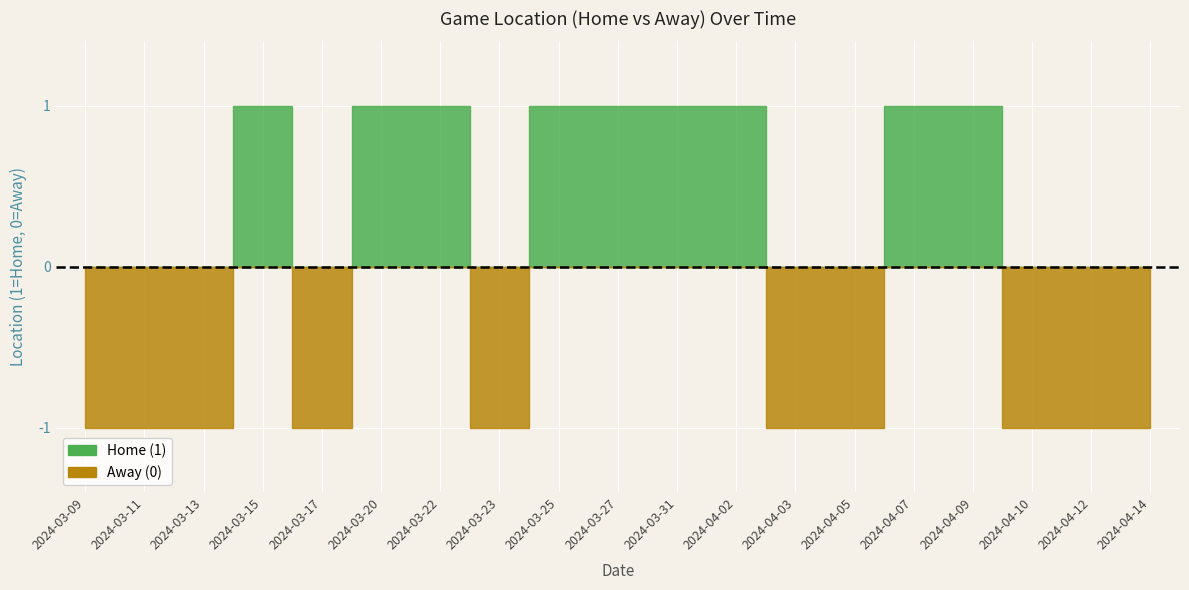

At which category does the data reach its first local peak?

2024-03-15